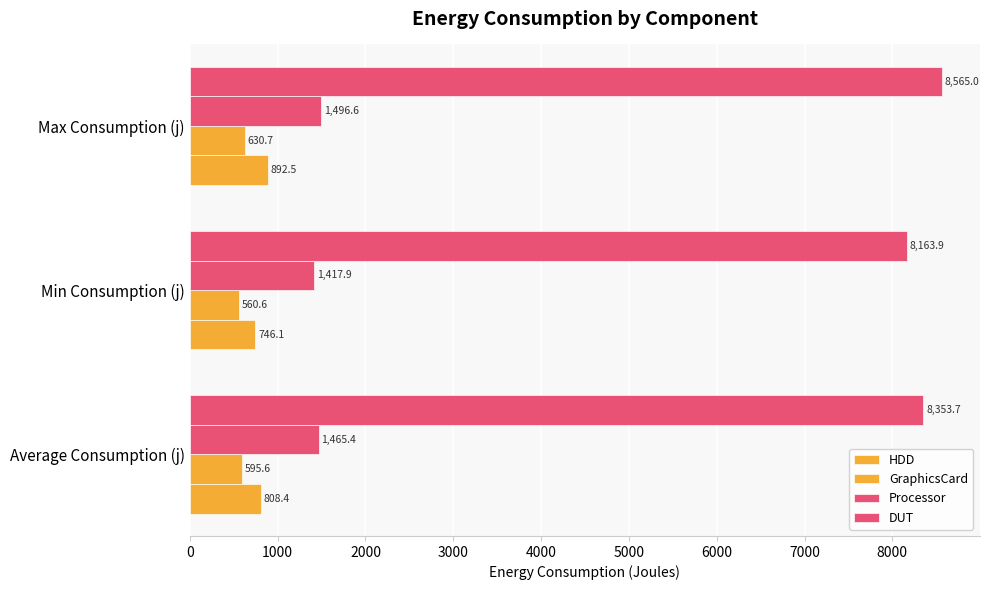

What is the greatest value displayed?

8565.0